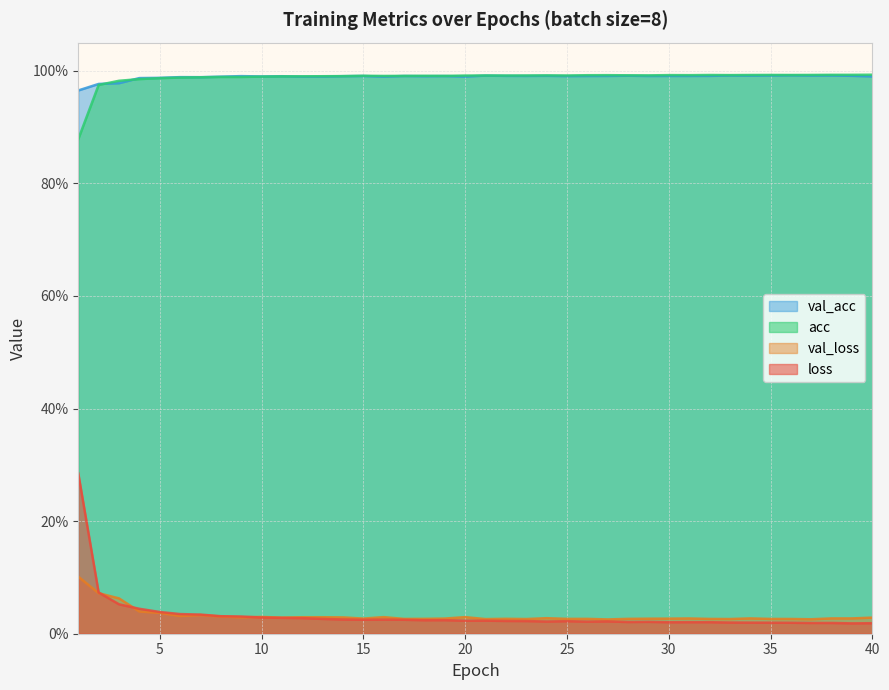

How many times do val_acc and acc cross each other?

3